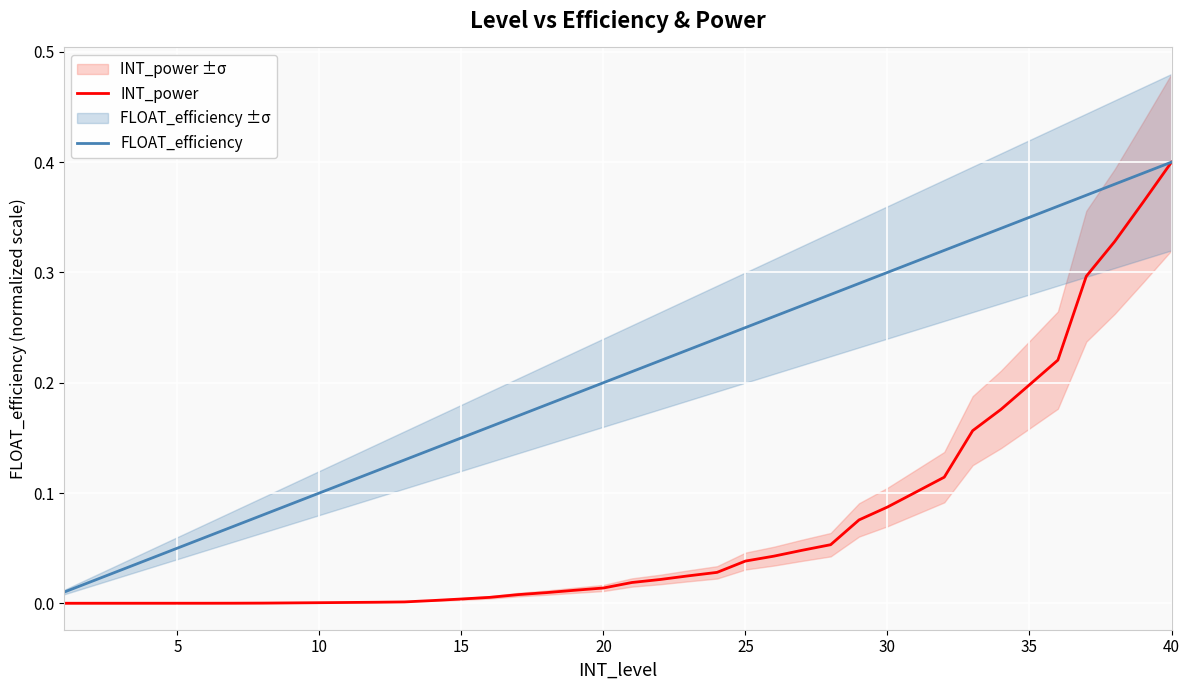

Which series has the largest total across all categories?

FLOAT_efficiency